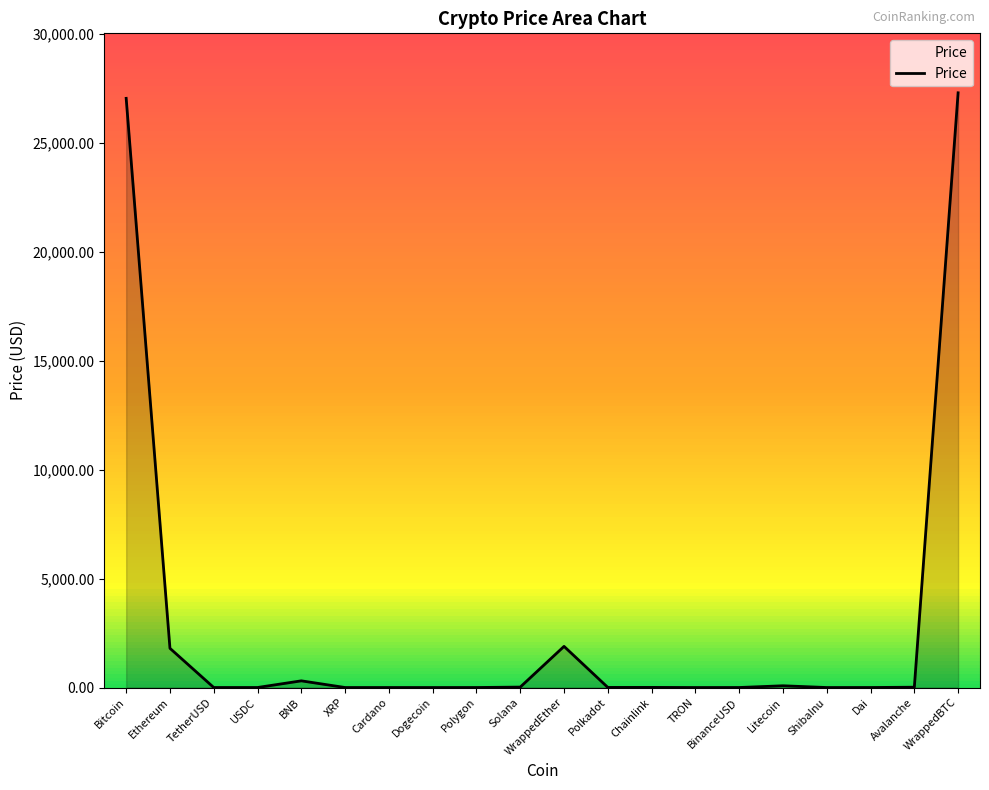

What is the greatest value displayed?

27302.7